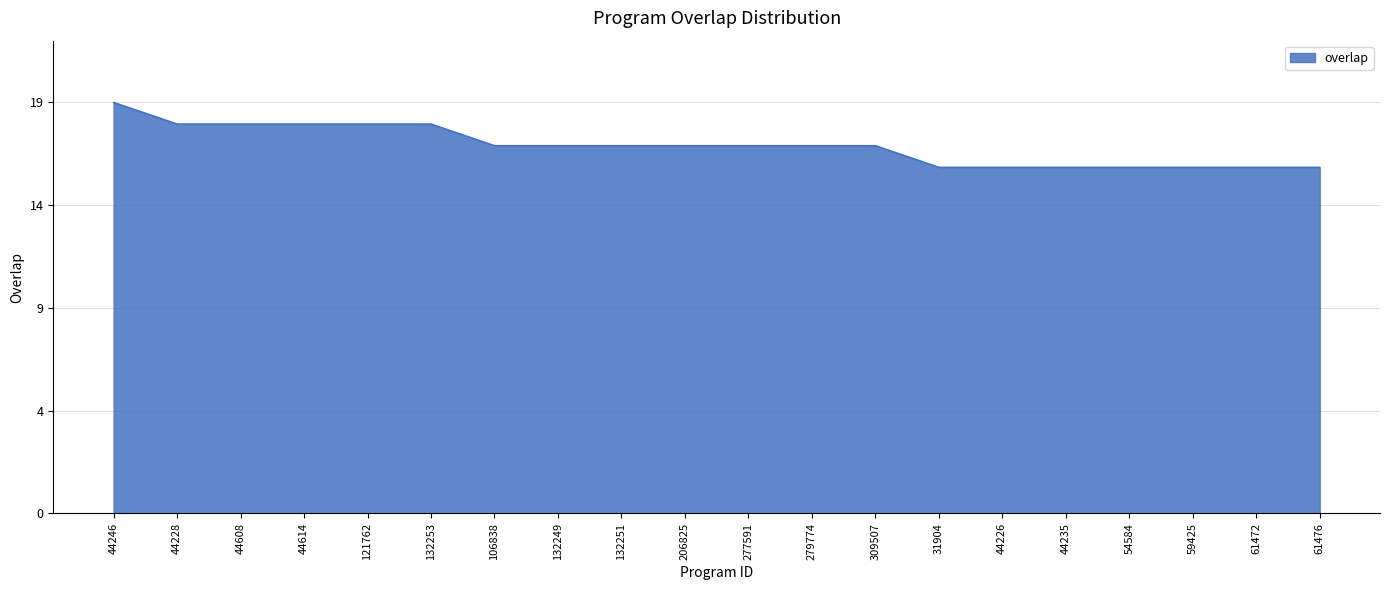

Does the chart display data point markers on the line(s)?

No